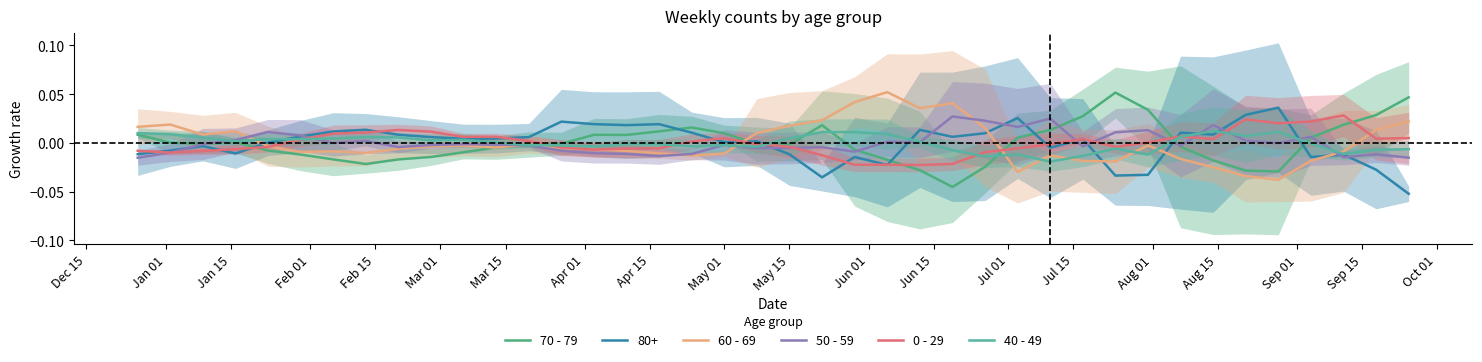

After their last crossing, which series has the higher values: 70 - 79 or 60 - 69?

70 - 79